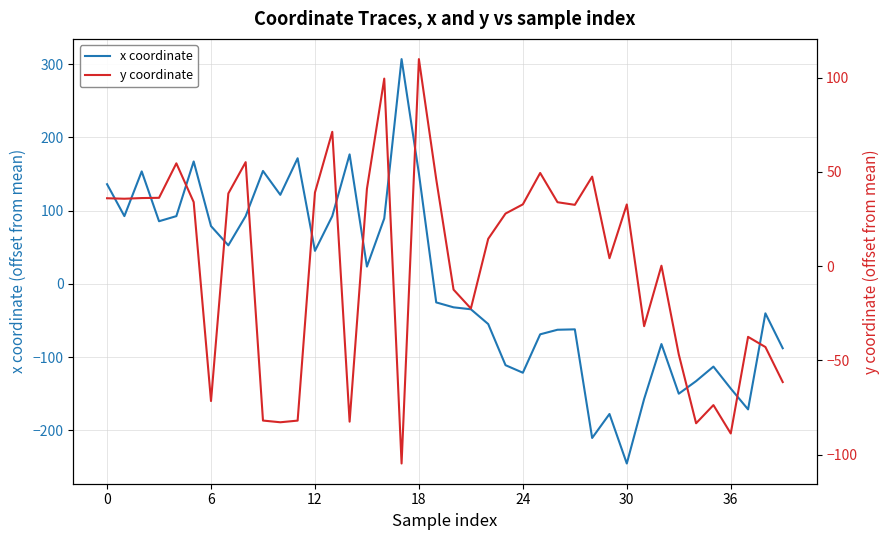

True or false: y coordinate has more than 1 interior local peaks.

True